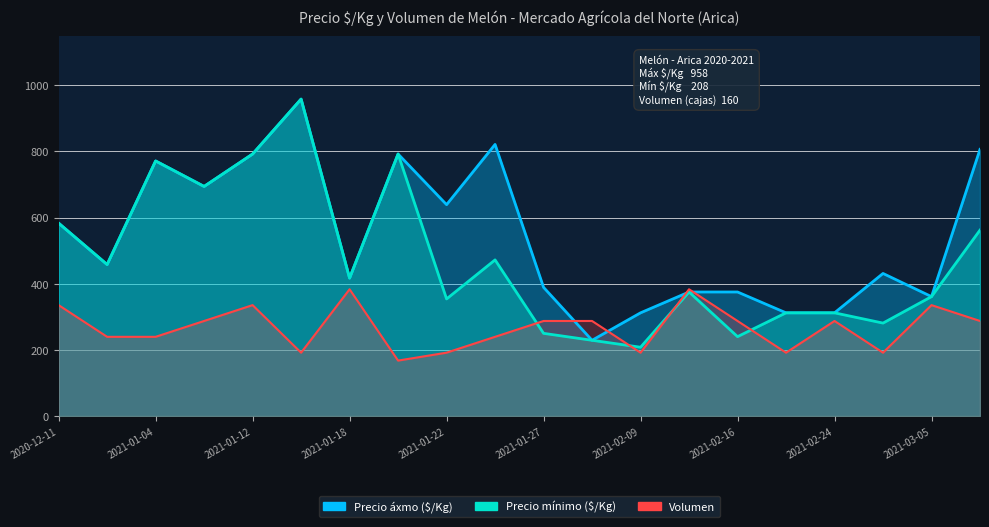

True or false: Volumen has more than 1 points higher than both neighbors.

True